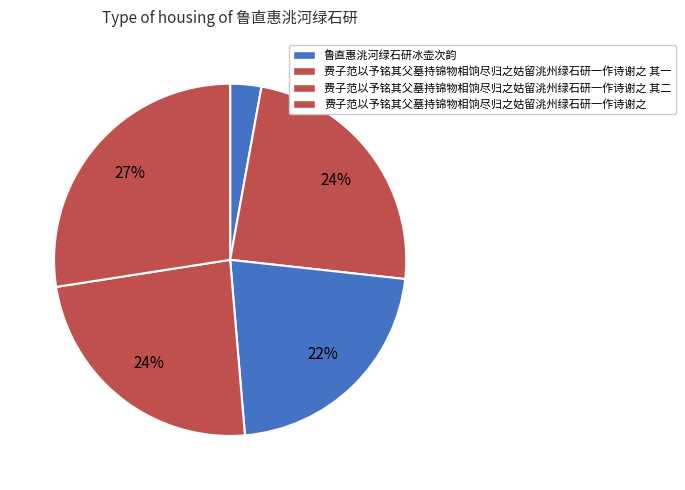

How many slices are in this pie chart?

5